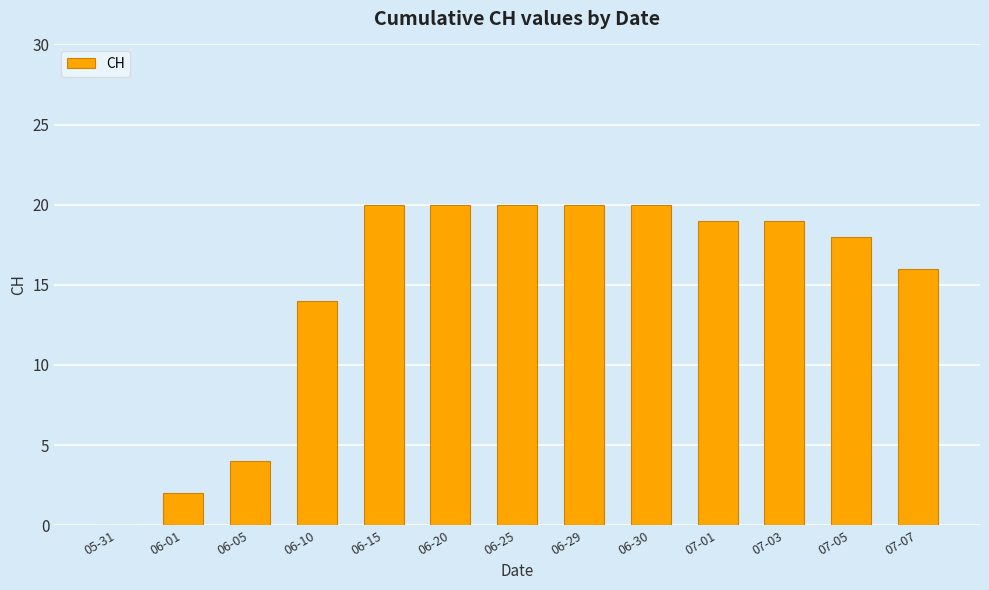

How many series are shown in this chart?

1